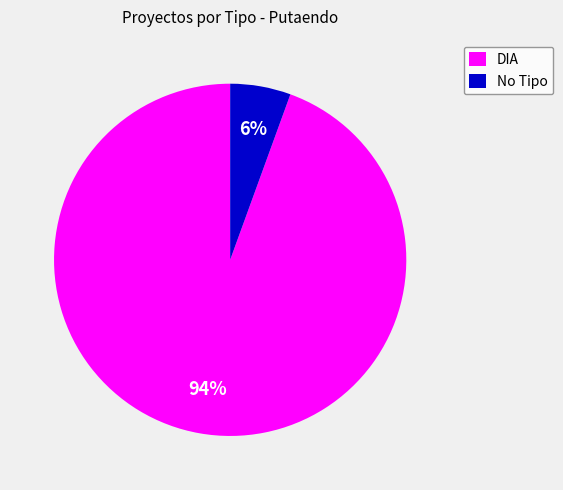

Which category has the smallest portion of the pie?

No Tipo